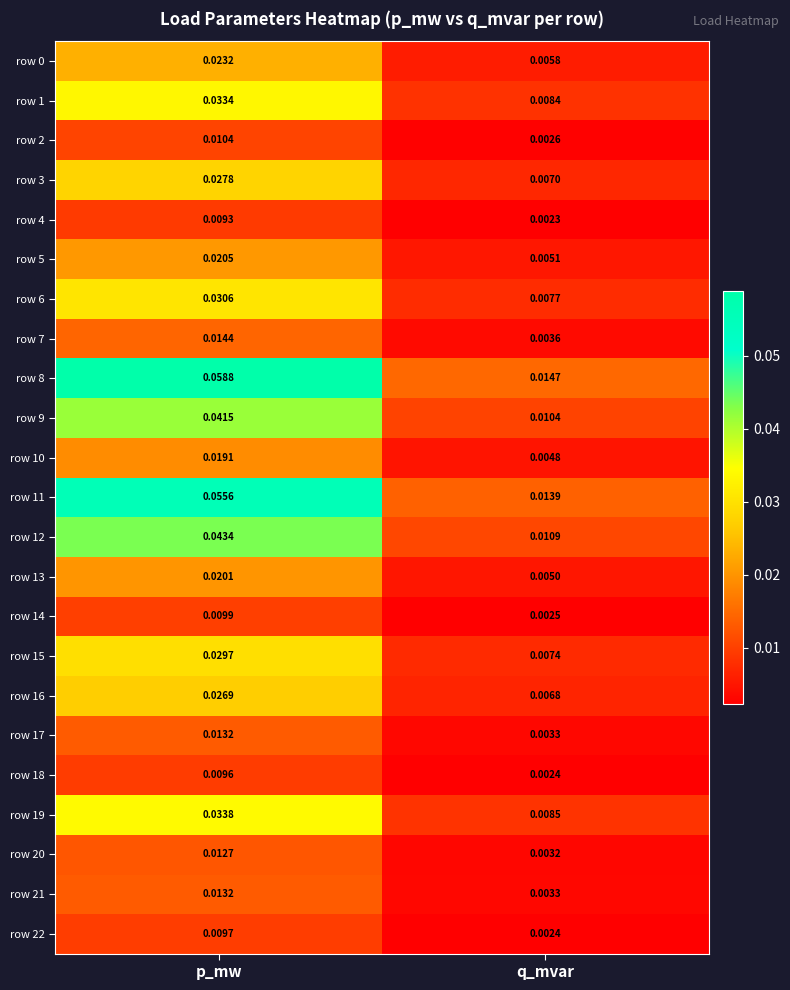

Is the value of row 22 at q_mvar greater than the value of row 21 at q_mvar?

No